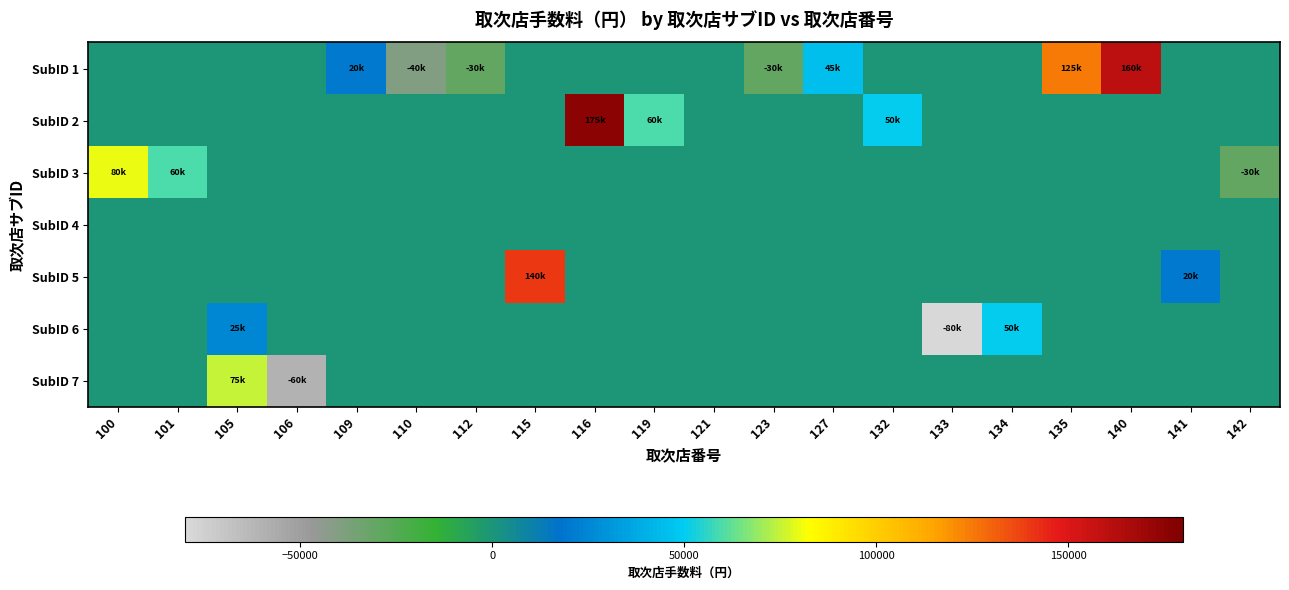

Count the number of categories in the chart.

20